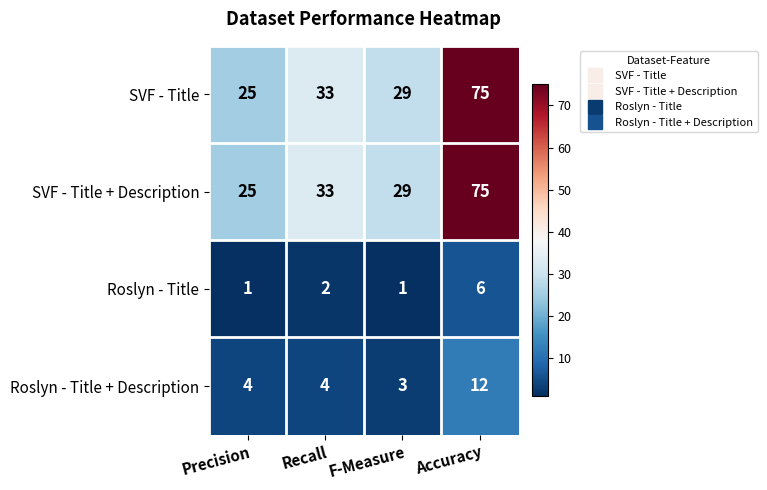

What is the difference between the maximum and minimum values in the SVF - Title + Description series?

50